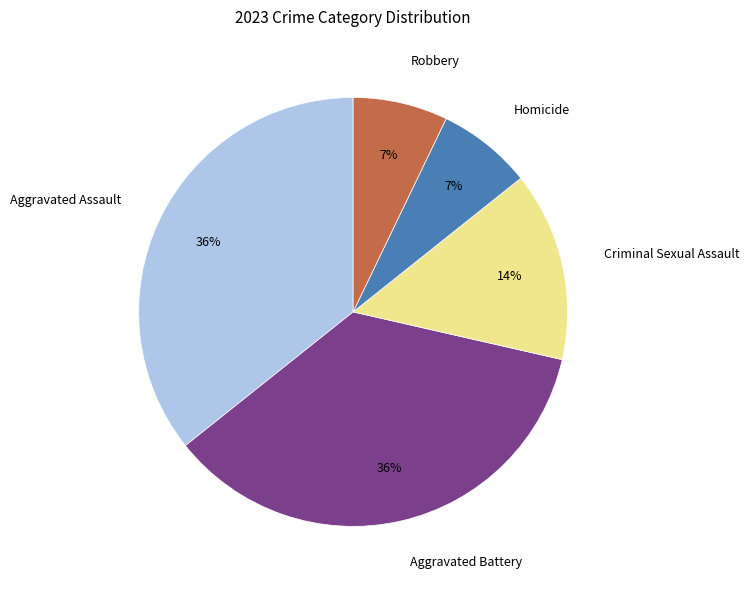

To the nearest percent, what is the difference between the Aggravated Assault and Homicide slice percentages?

29%